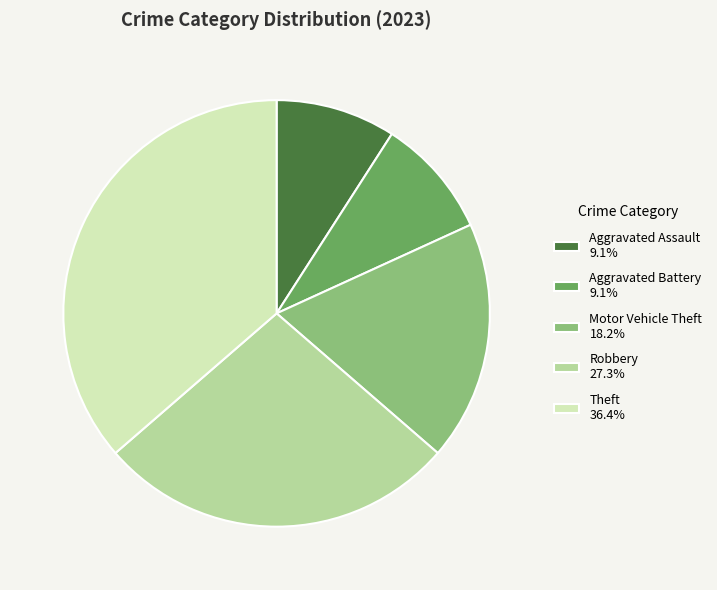

Between Motor Vehicle Theft and Theft, which is larger?

Theft